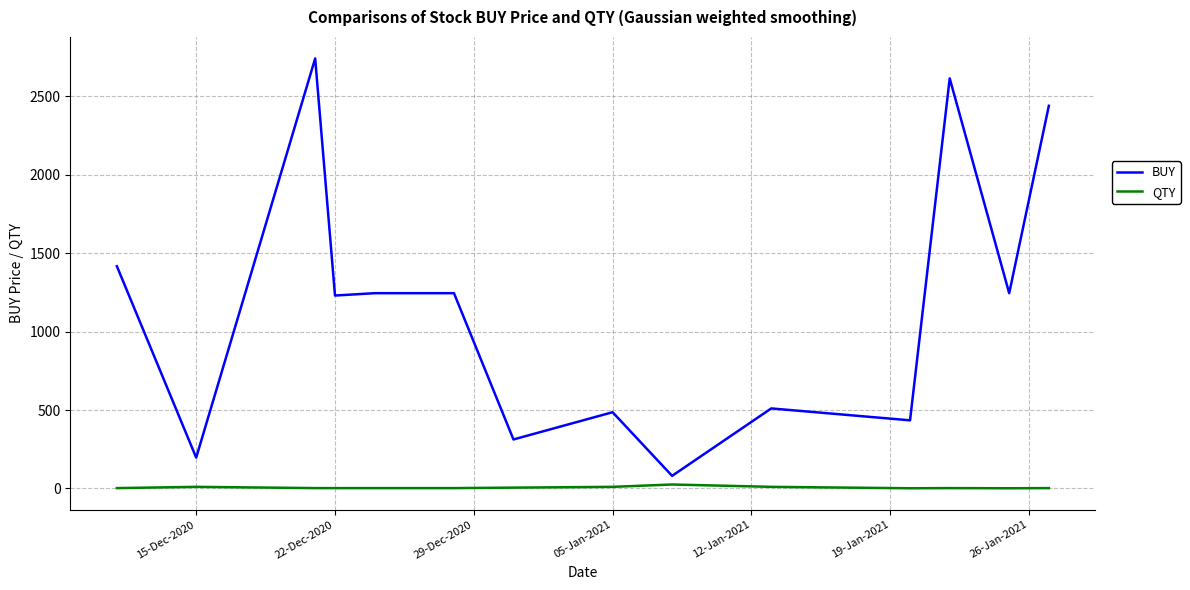

What is the highest value of the BUY series?

2742.0